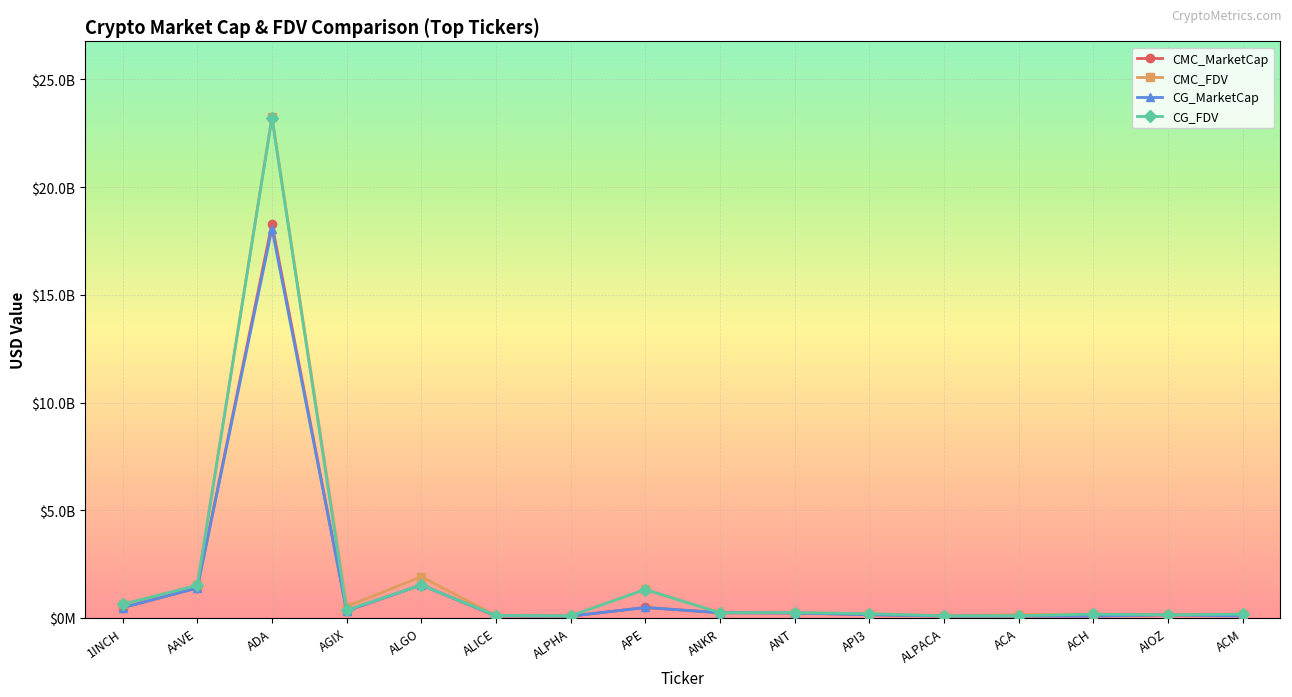

Which series has the largest range (max minus min)?

CMC_FDV